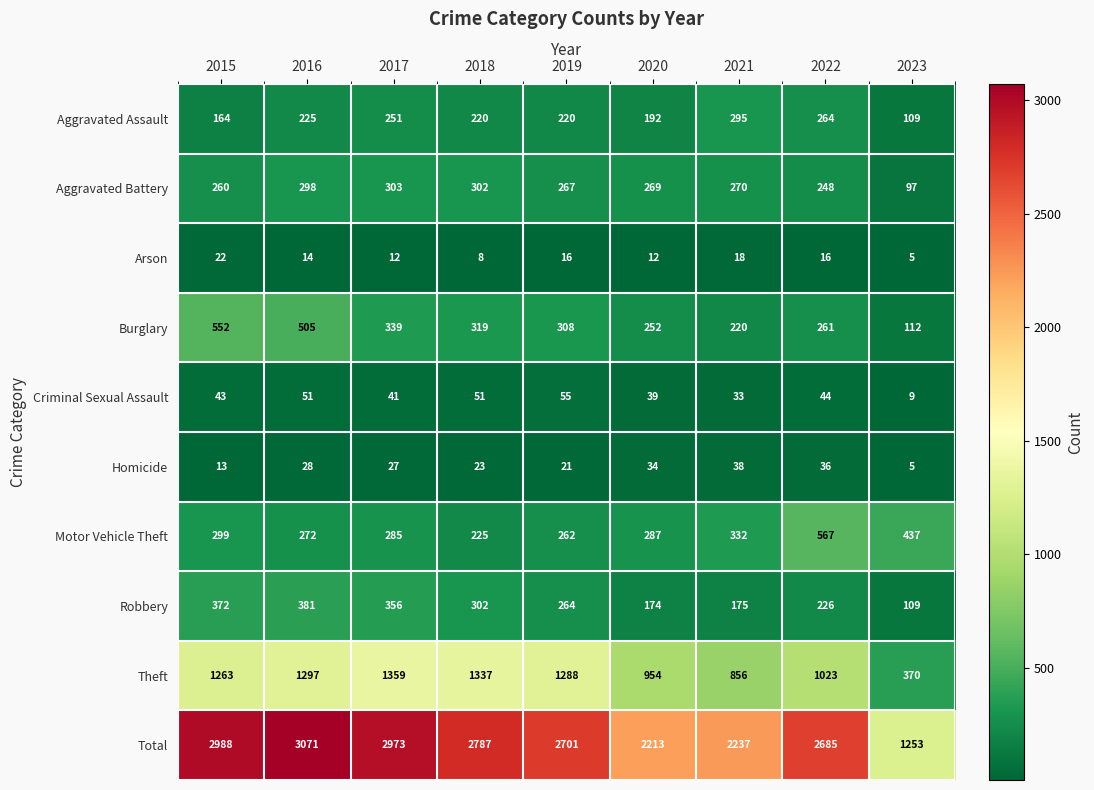

At how many categories does at least one series exceed 902?

9